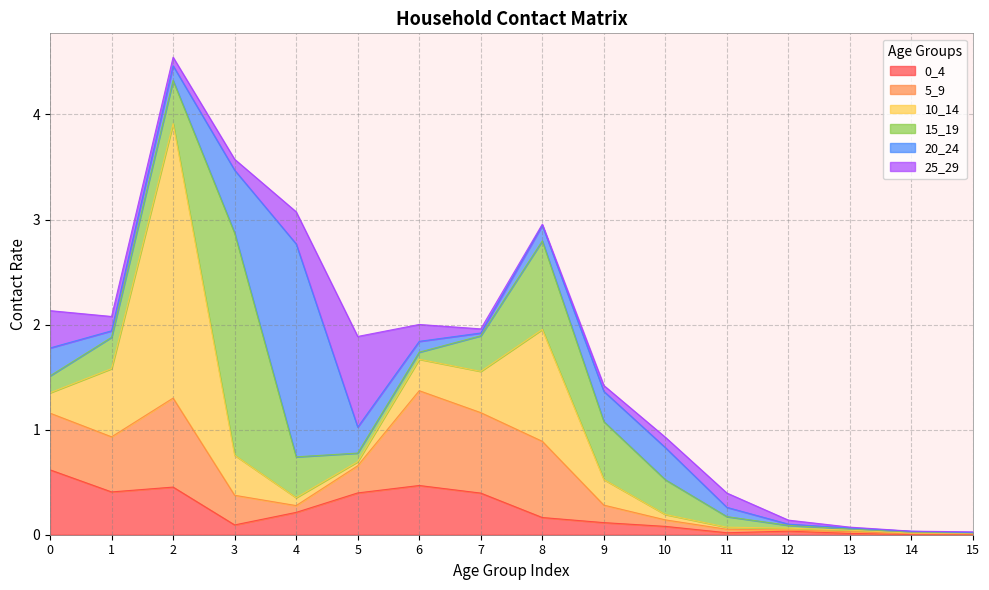

What is the average value of the 15_19 series?

0.4